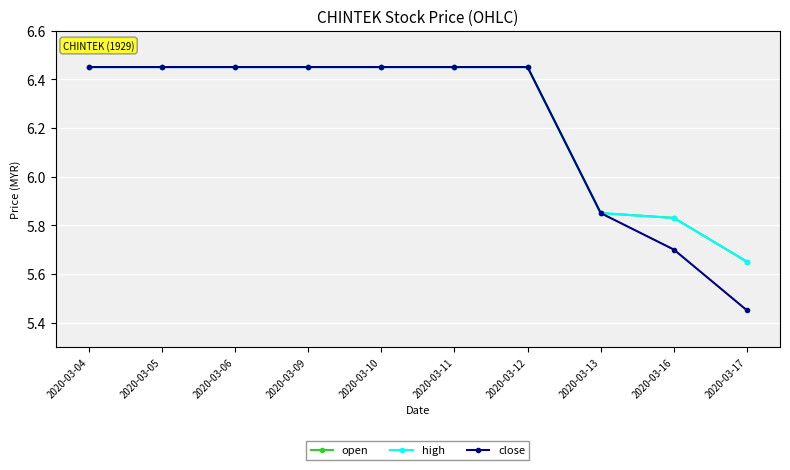

Reading left to right, extract all data points from this chart.

open: 6.5	6.5	6.5	6.5	6.5	6.5	6.5	5.8	5.8	5.7
high: 6.5	6.5	6.5	6.5	6.5	6.5	6.5	5.8	5.8	5.7
close: 6.5	6.5	6.5	6.5	6.5	6.5	6.5	5.8	5.7	5.5